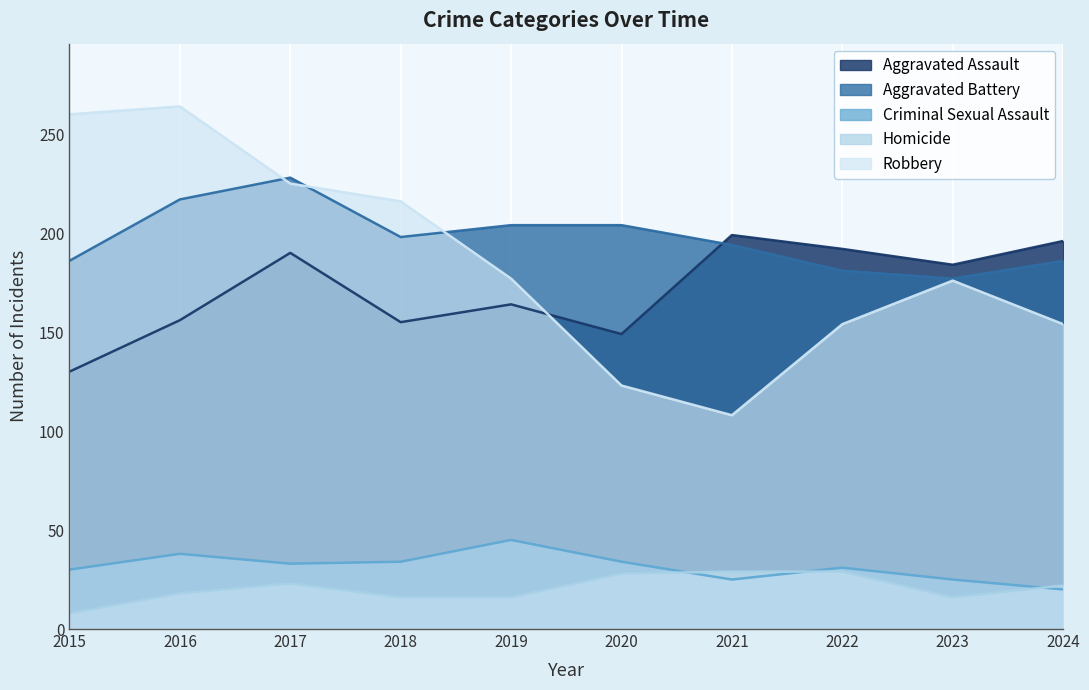

Which series ends up on top after the final intersection of Robbery and Aggravated Assault?

Aggravated Assault